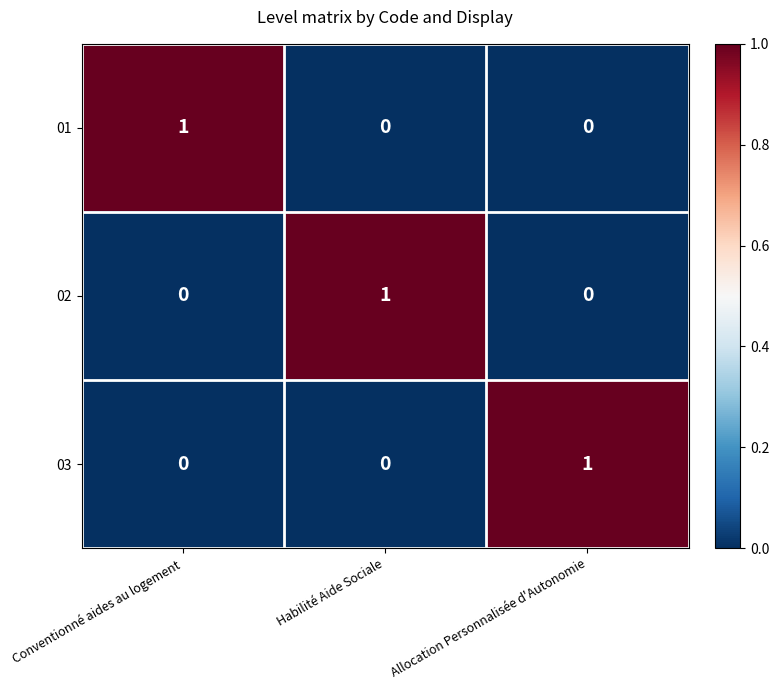

At how many categories does at least one series exceed 0?

3